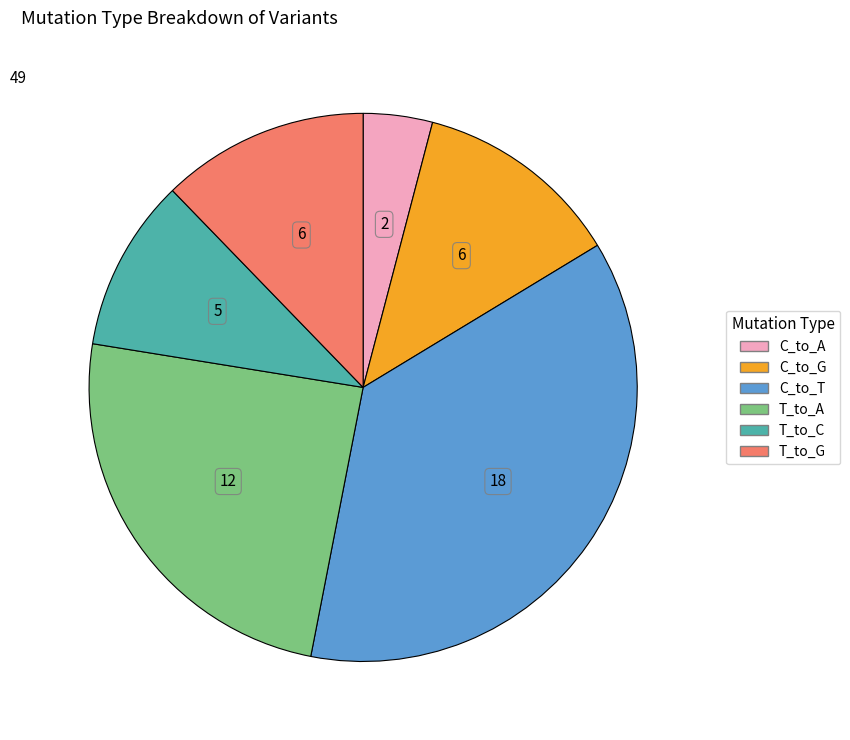

What is the ratio of the value at C_to_G to the value at T_to_G?

1.0